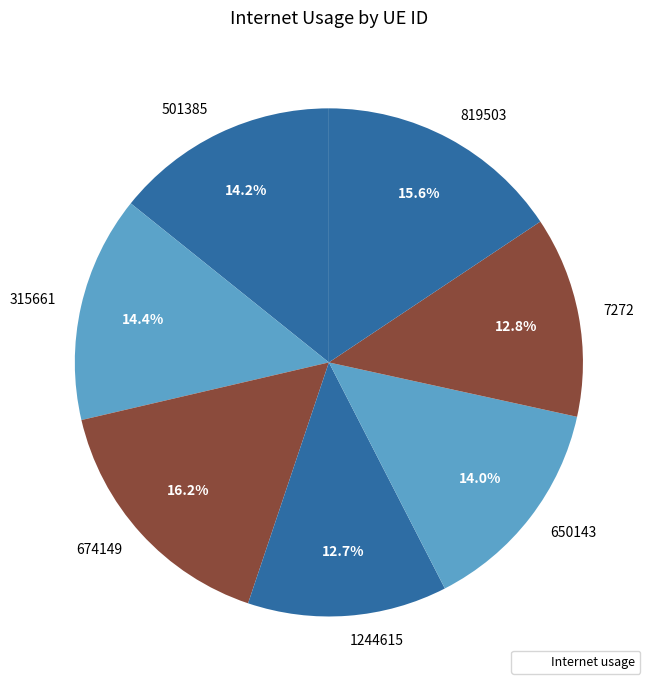

What percentage is NOT represented by 1244615?

87.3%